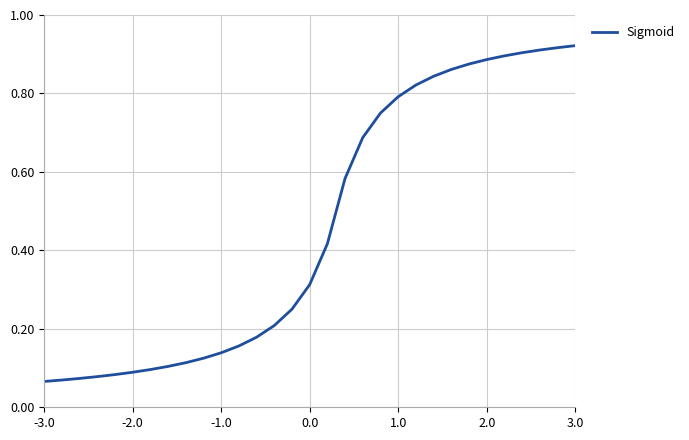

How many categories are shown in the chart?

31